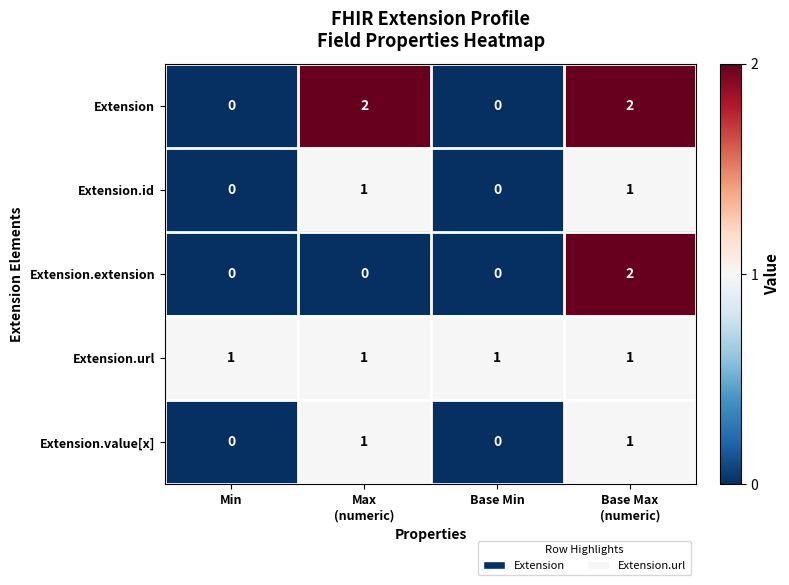

The Extension series shows -1 at Min. True or false?

False